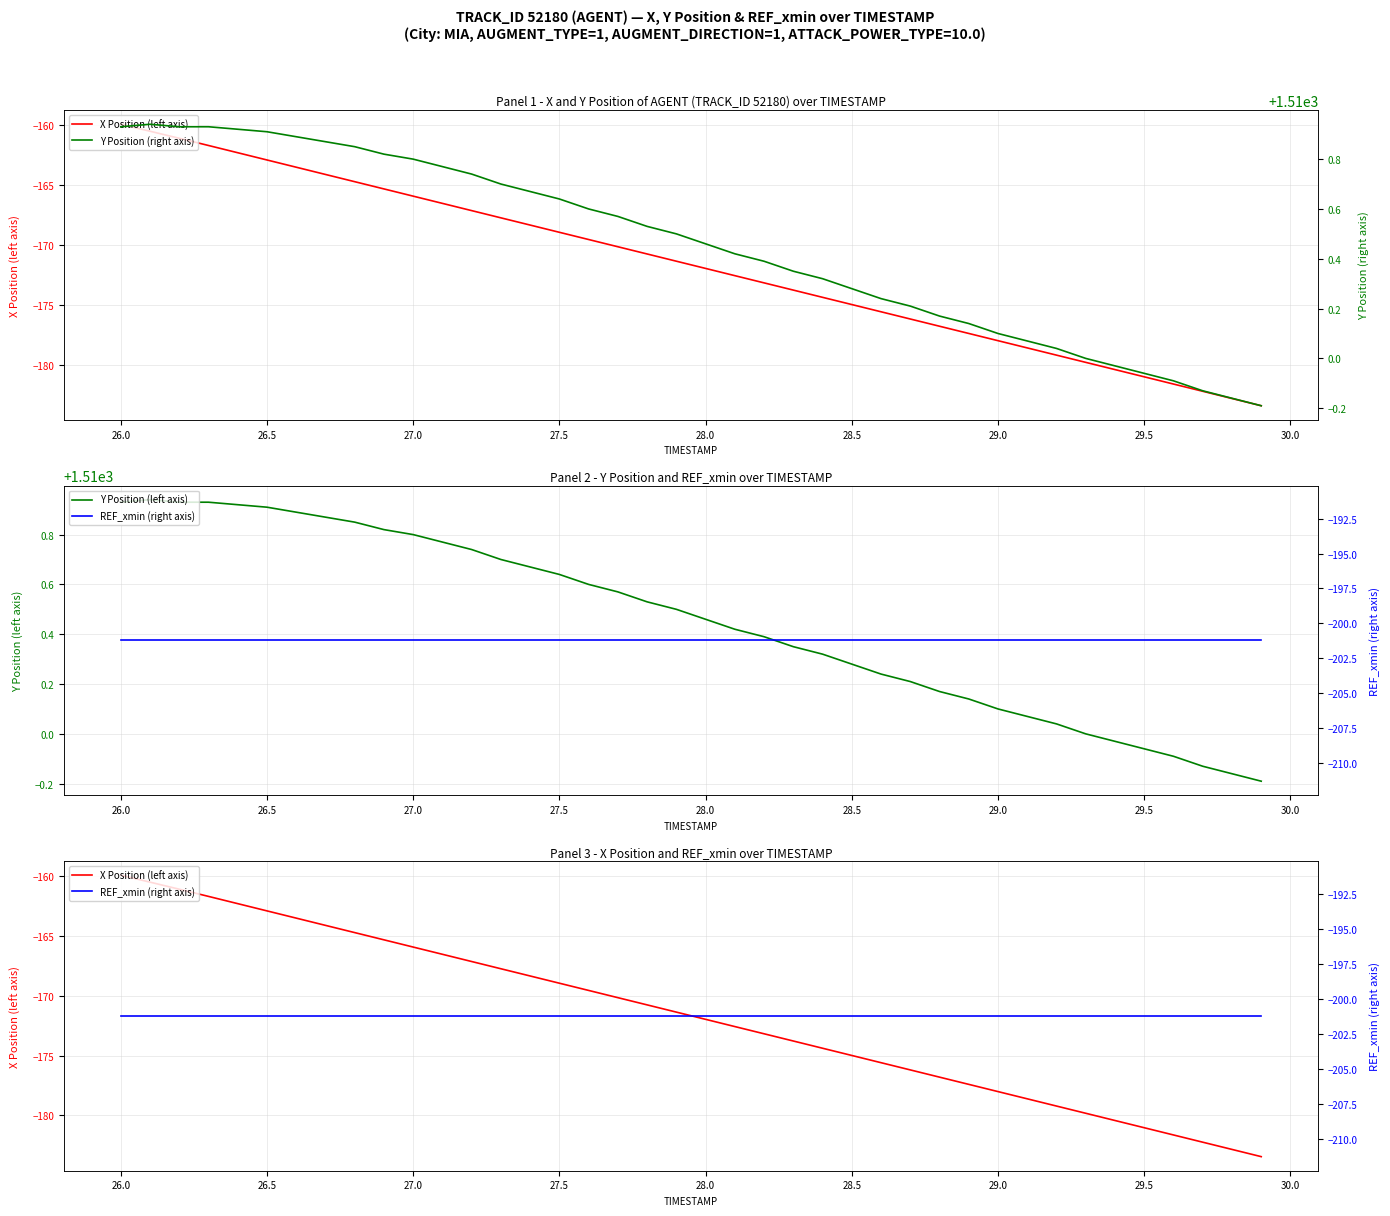

The value of Y Position (left axis) at 27.0 is 1510.8. True or false?

True